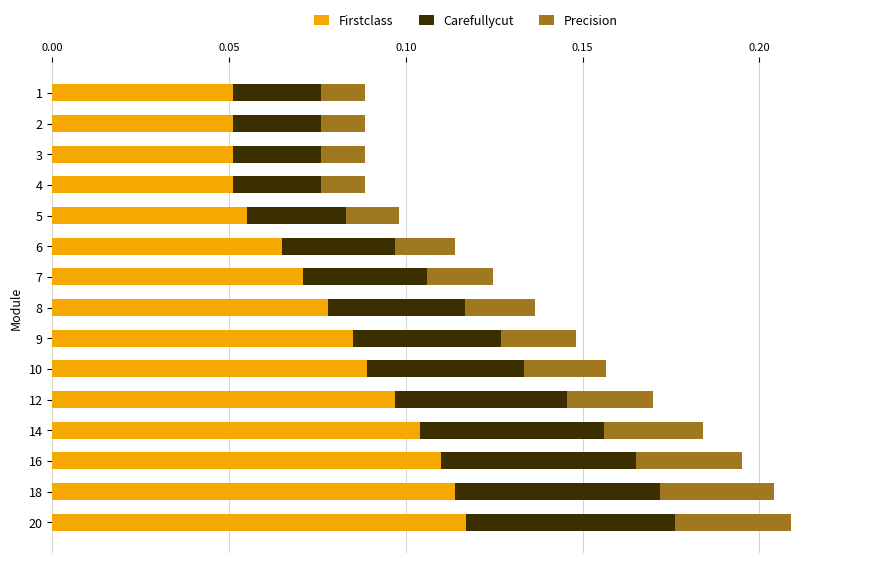

Is it true that Firstclass equals 0.0 at 16?

False